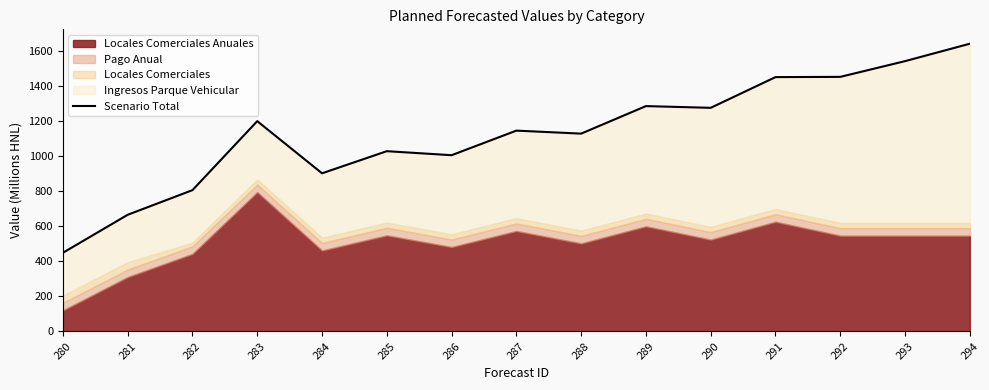

How many lines are shown in the chart?

1